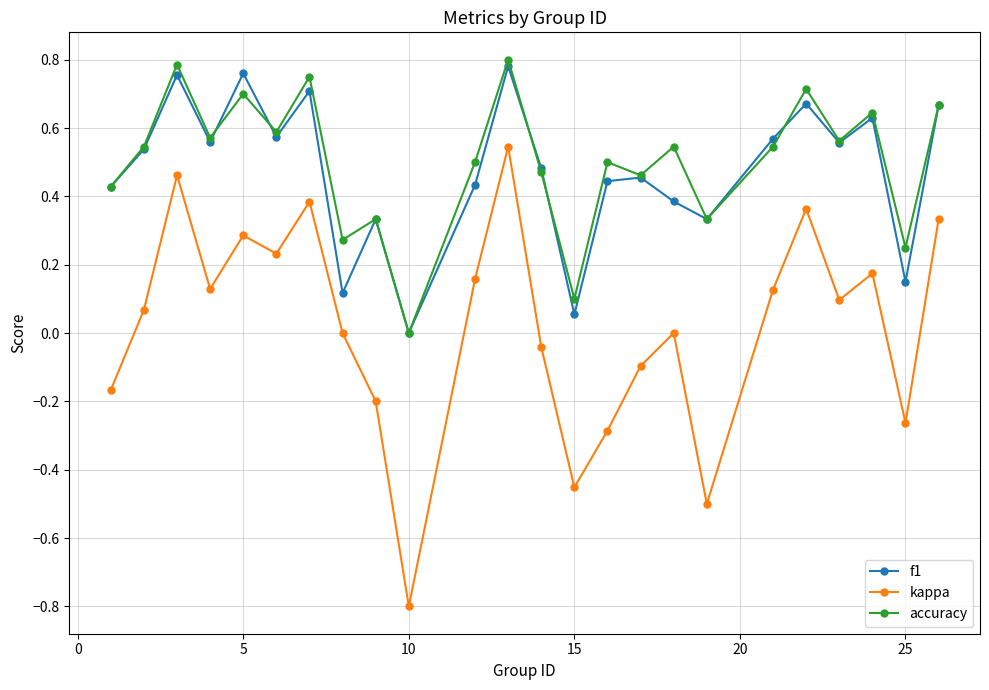

In kappa, how many points are lower than both neighbors (excluding endpoints)?

7